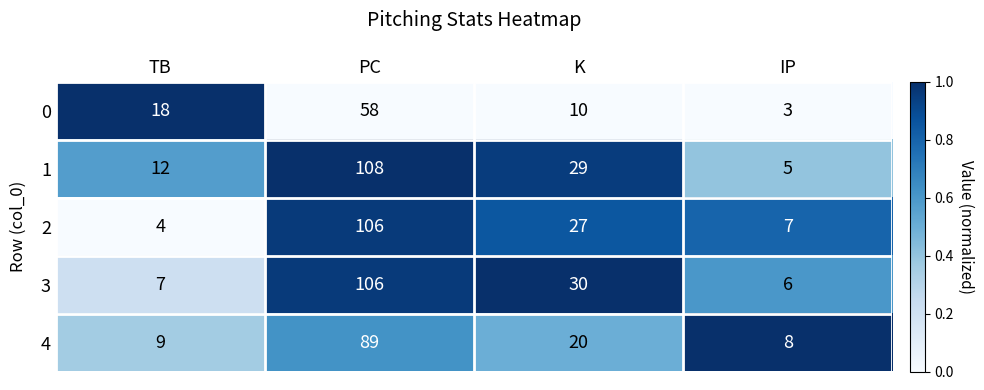

Is the value of 0 at TB greater than the value of 1 at TB?

Yes